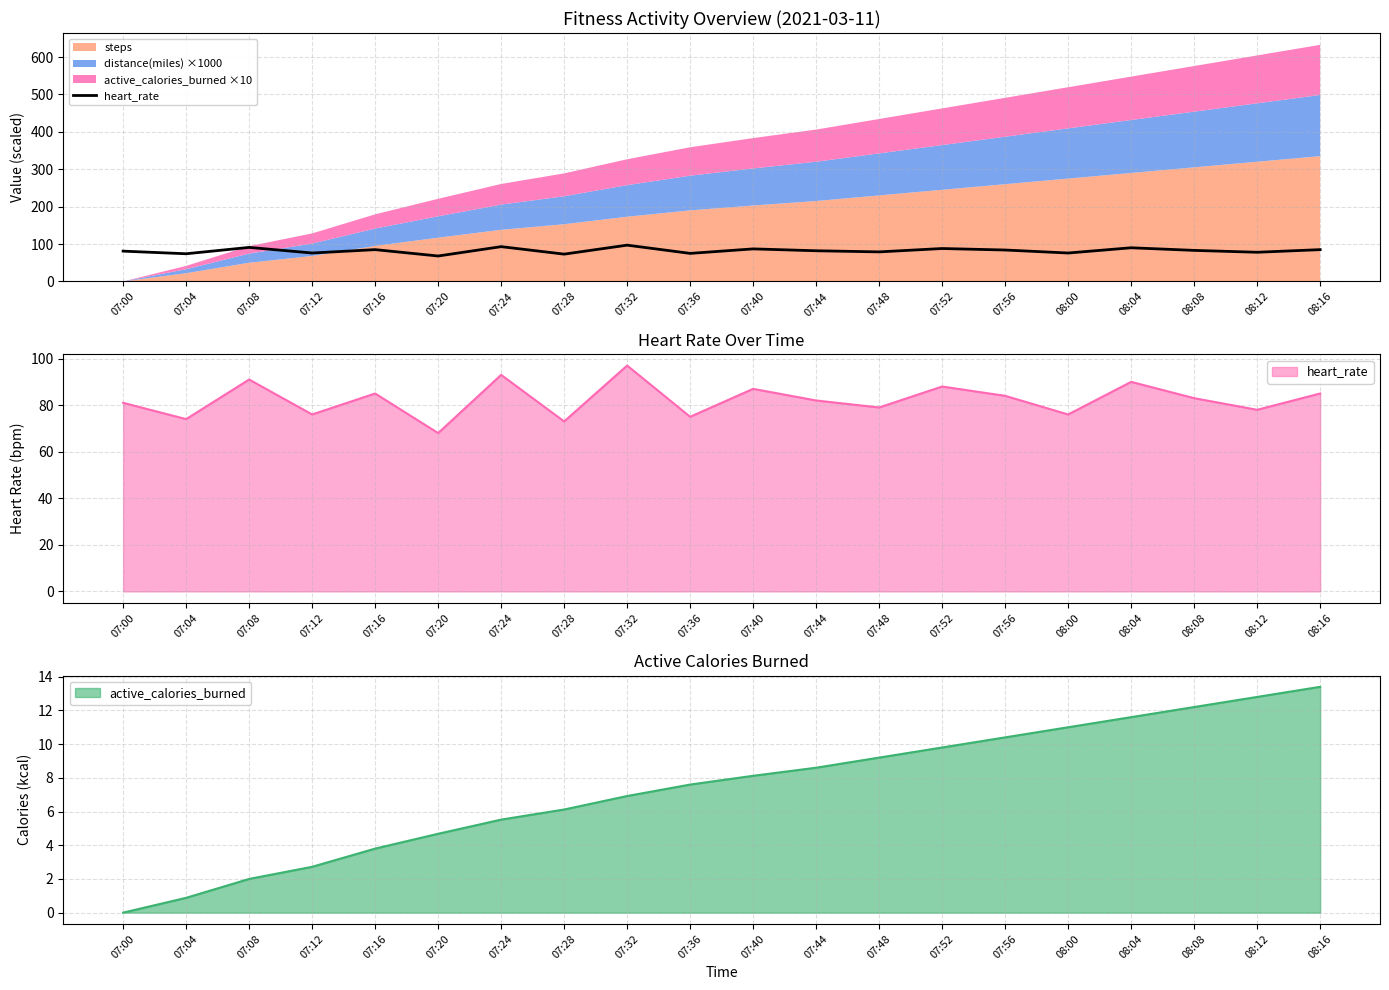

Count the number of values greater than 83.

9